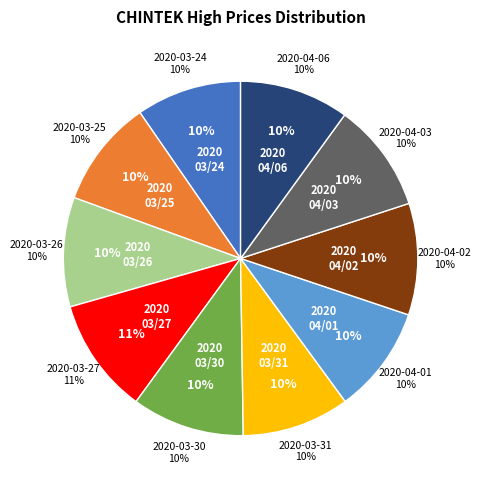

What is the largest slice in the pie chart?

2020-03-27